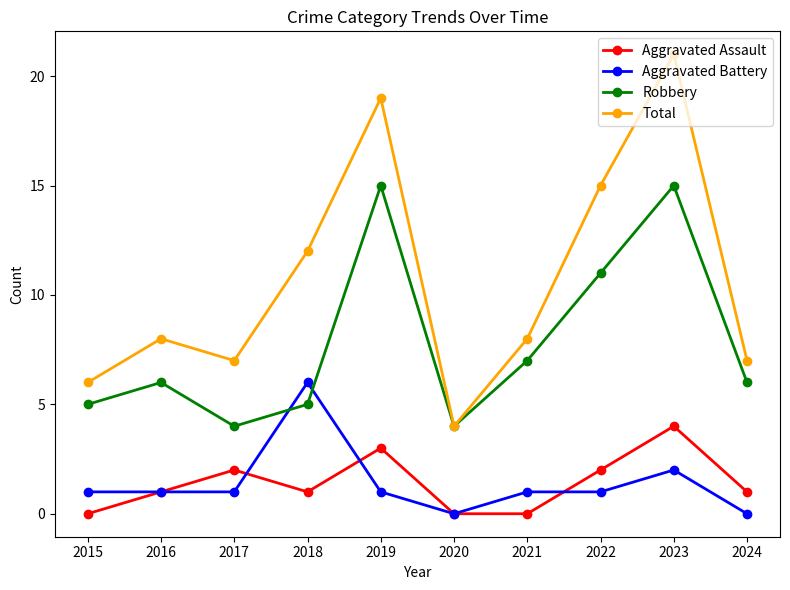

Rank the series at 2017 from lowest to highest value.

Aggravated Battery, Aggravated Assault, Robbery, Total